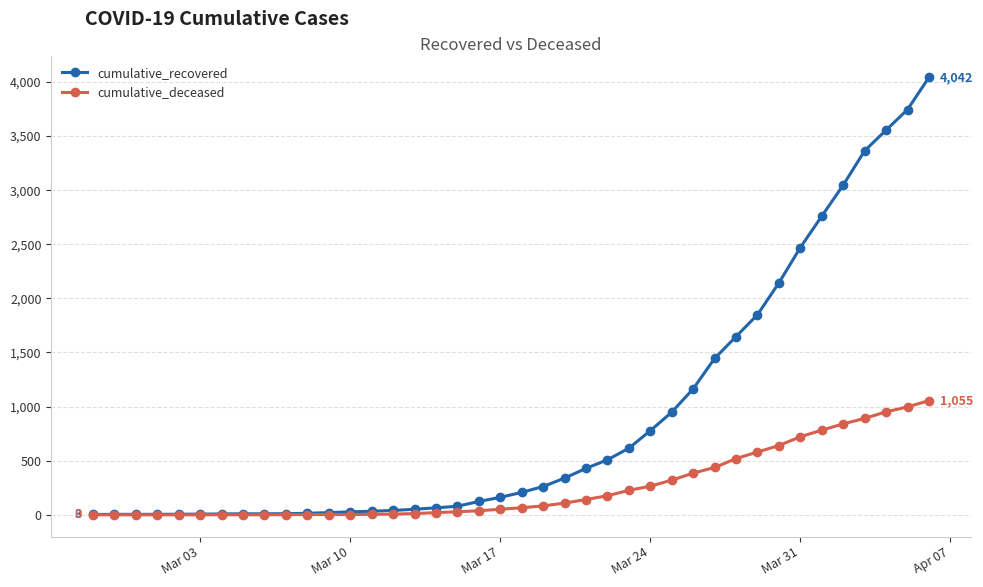

How many categories are shown in the chart?

40